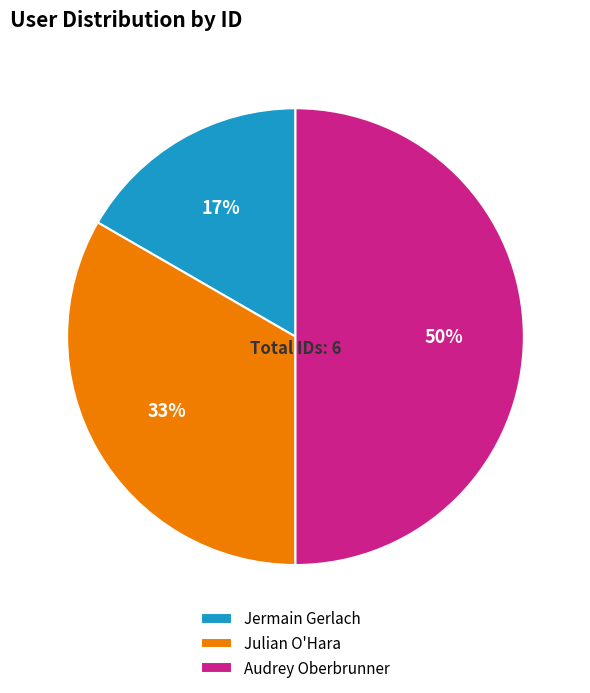

Does Jermain Gerlach account for over 50% of the chart?

No